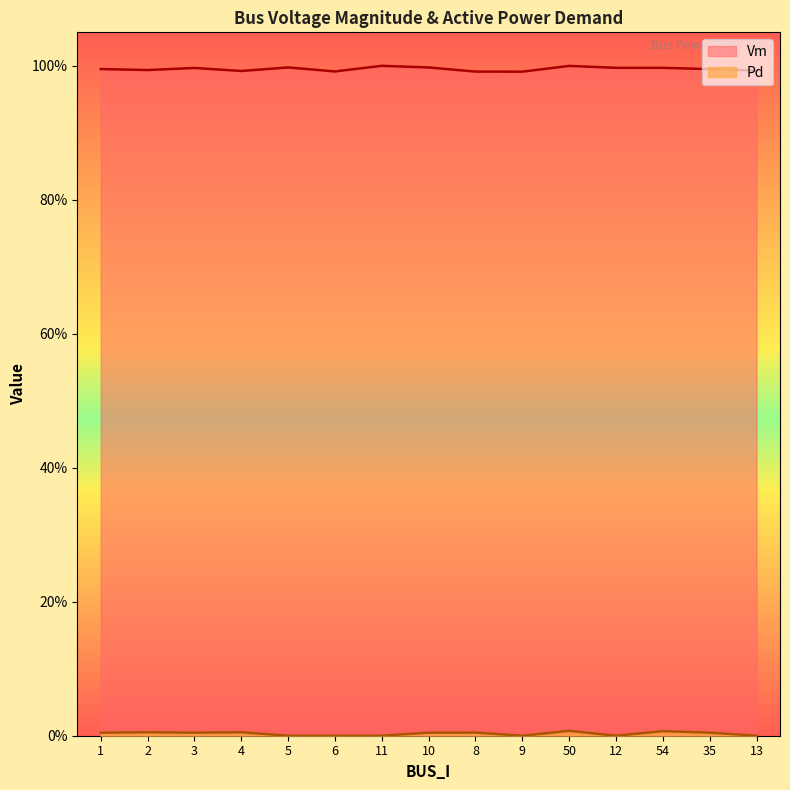

Rank the categories by Pd value from lowest to highest.

5, 6, 11, 9, 12, 13, 1, 3, 10, 35, 8, 4, 2, 54, 50